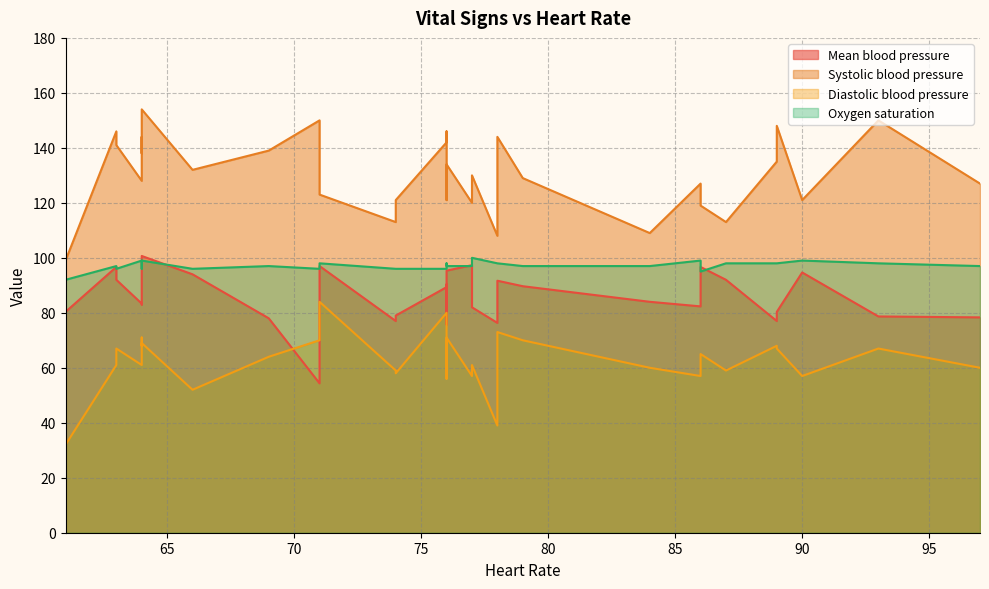

Which series has the largest range (max minus min)?

Systolic blood pressure